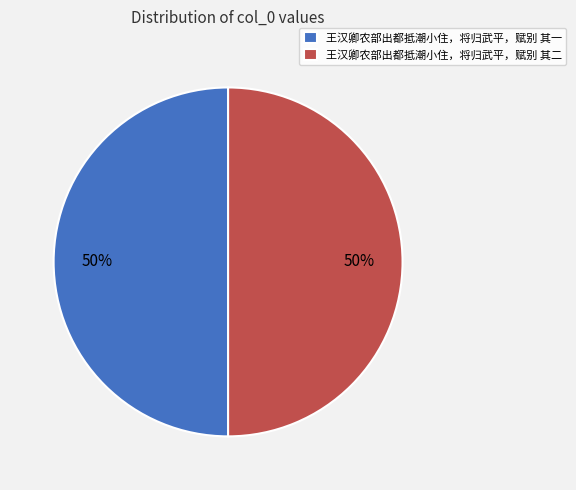

Is the sum of 王汉卿农部出都抵潮小住，将归武平，赋别 其二 and 王汉卿农部出都抵潮小住，将归武平，赋别 其一 greater than half?

Yes